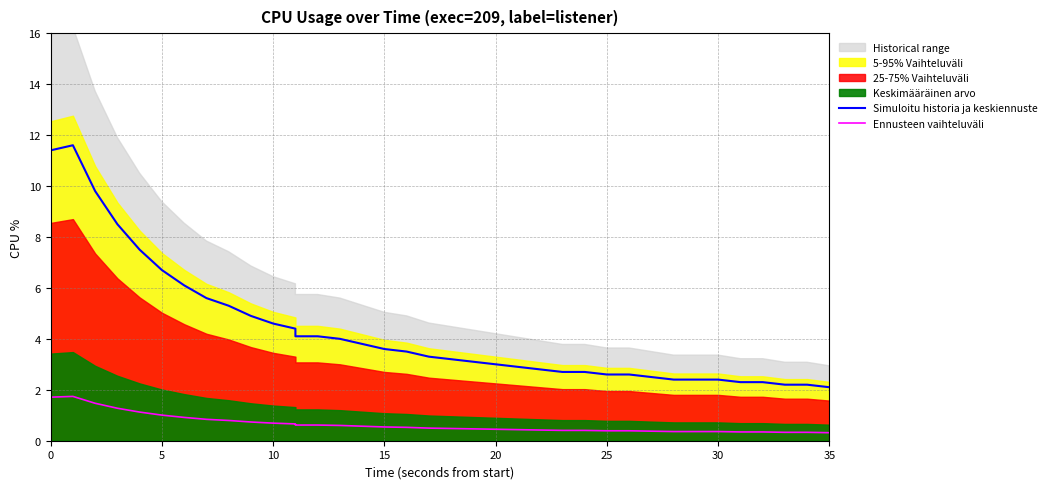

True or false: Ennusteen vaihteluväli and Simuloitu historia ja keskiennuste intersect in this chart.

False